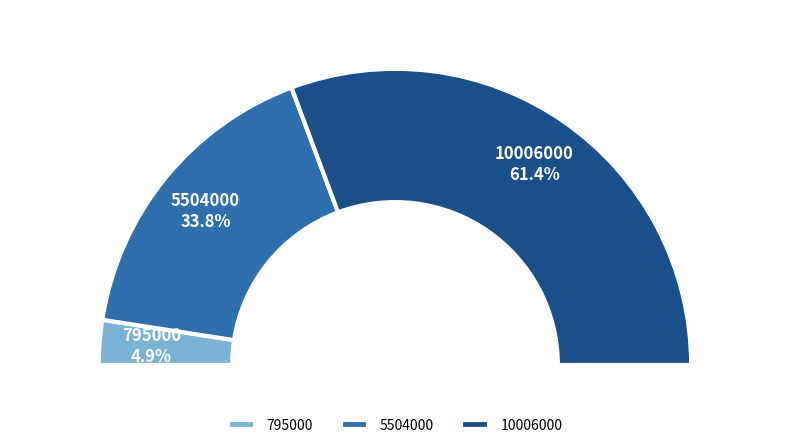

To the nearest percent, what portion does 795000 represent?

5%